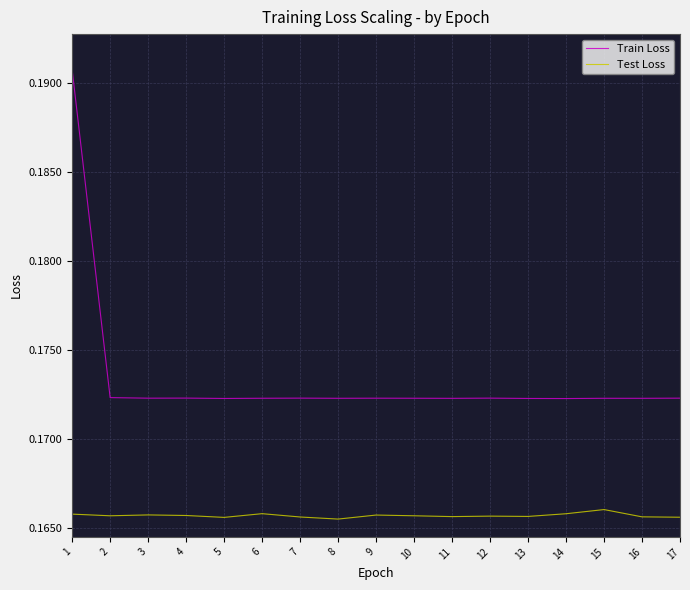

Is it true that Train Loss equals 0.1 at 1?

False